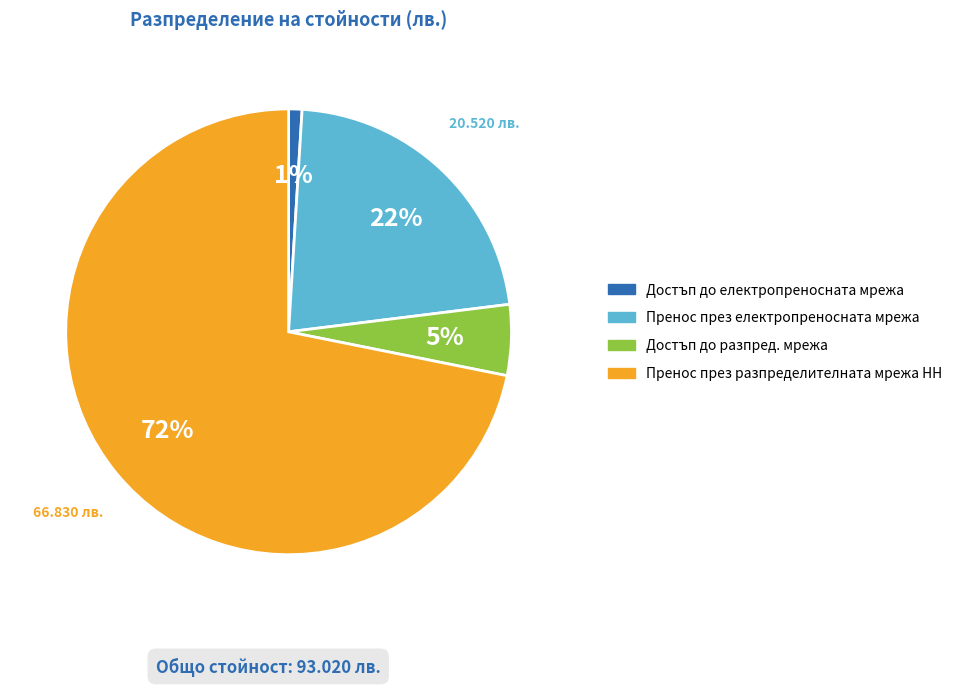

Count the number of slices in the pie.

4